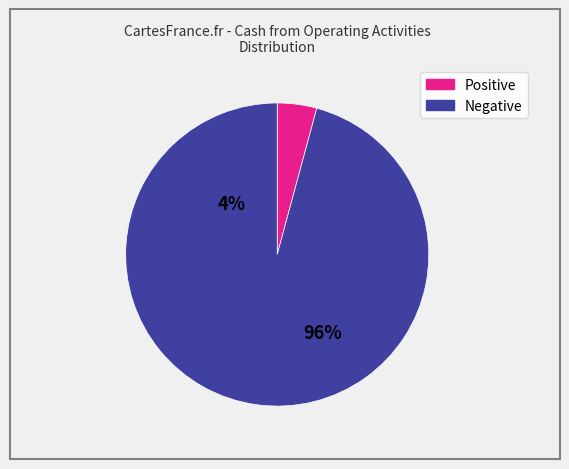

Is there a majority slice in this chart?

Yes